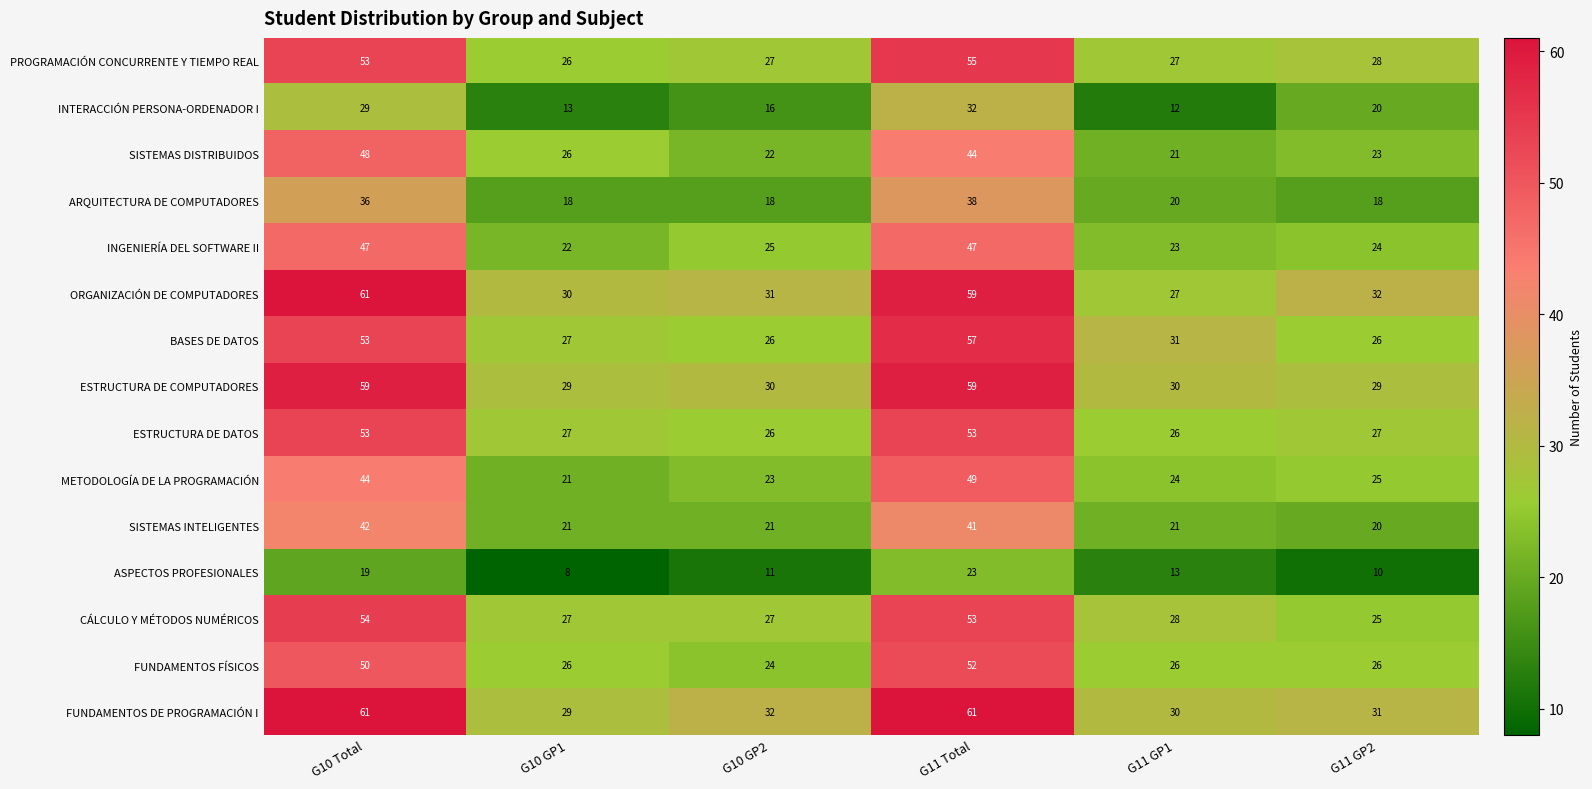

Read the ARQUITECTURA DE COMPUTADORES value at G10 Total.

36